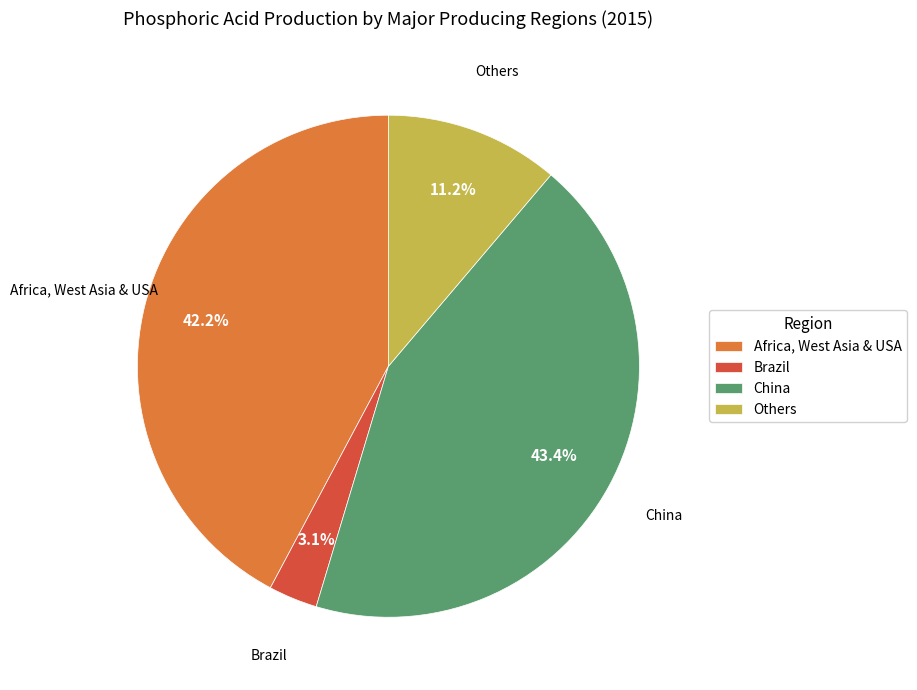

To the nearest percent, what is the combined percentage of Africa, West Asia & USA and Others?

53%